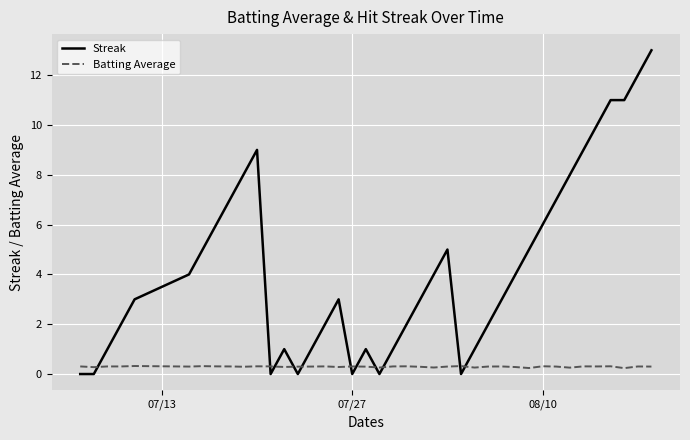

List the series in order of their overall mean, highest first.

Streak, Batting Average